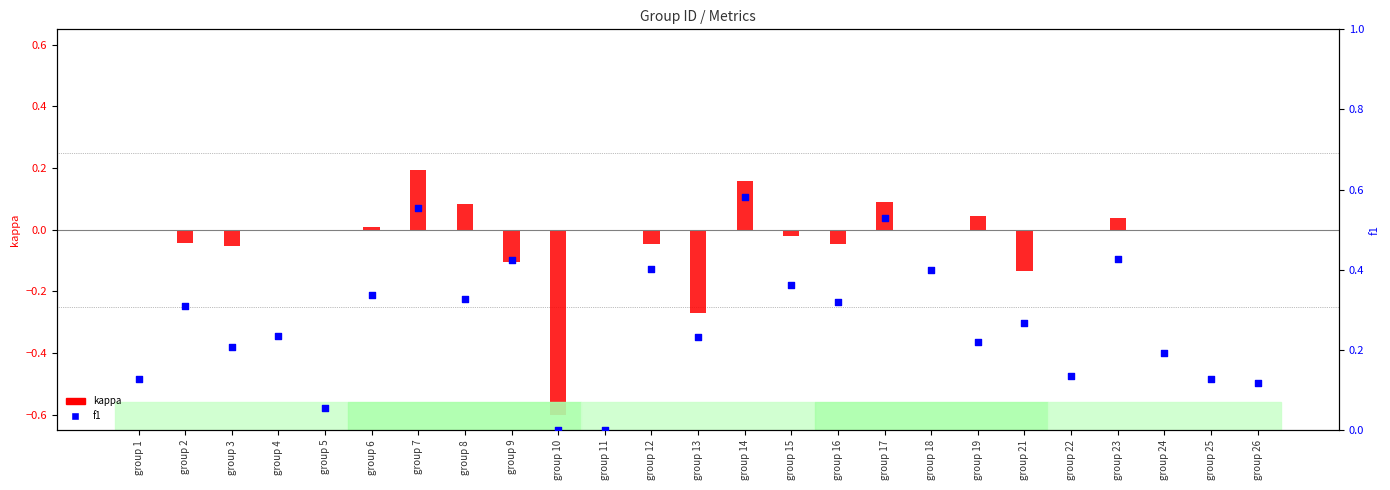

At which category is the sum across all series the highest?

group 7